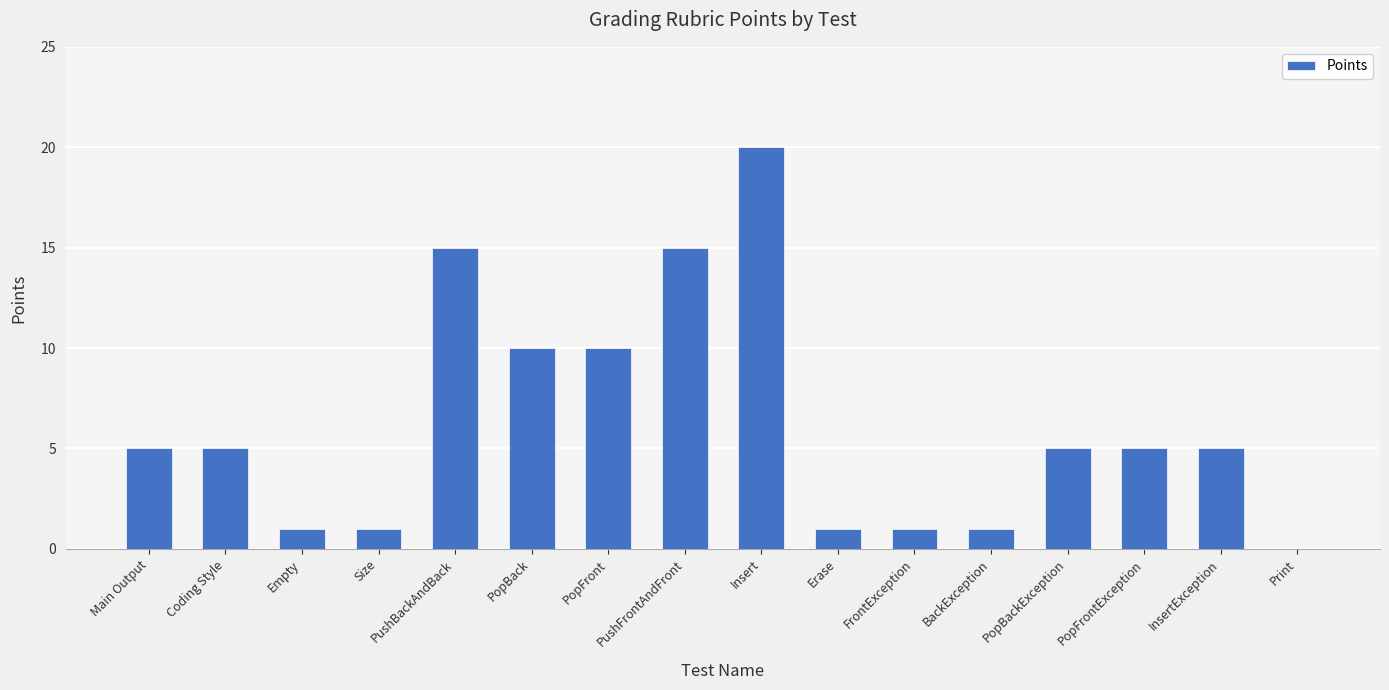

What is the average value?

6